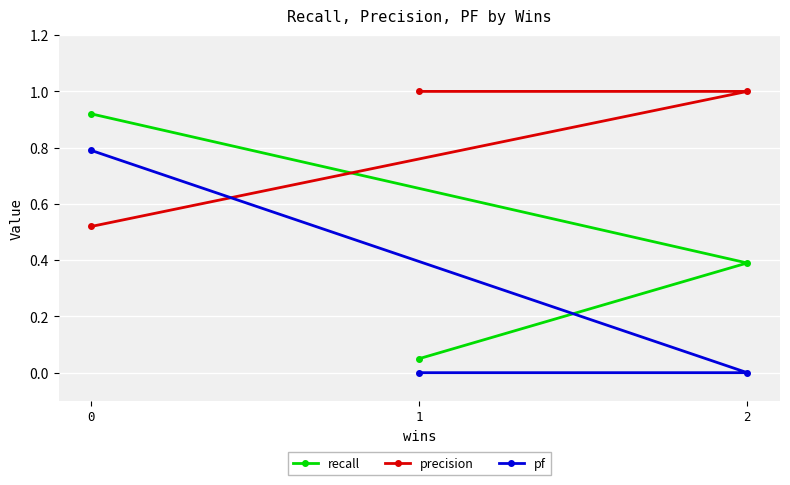

True or false: pf has a value of 0.5 at 0.

False